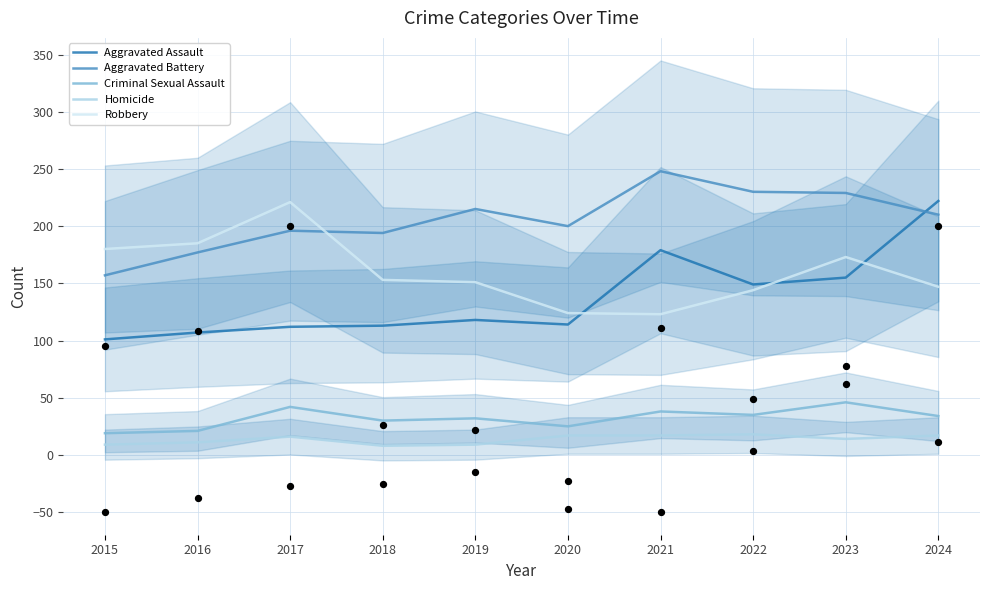

Which series has the widest spread of Y values?

Aggravated Assault